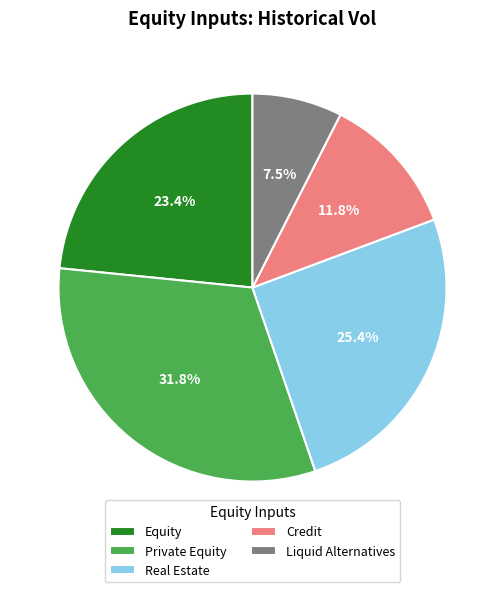

Does any single category account for the majority?

No